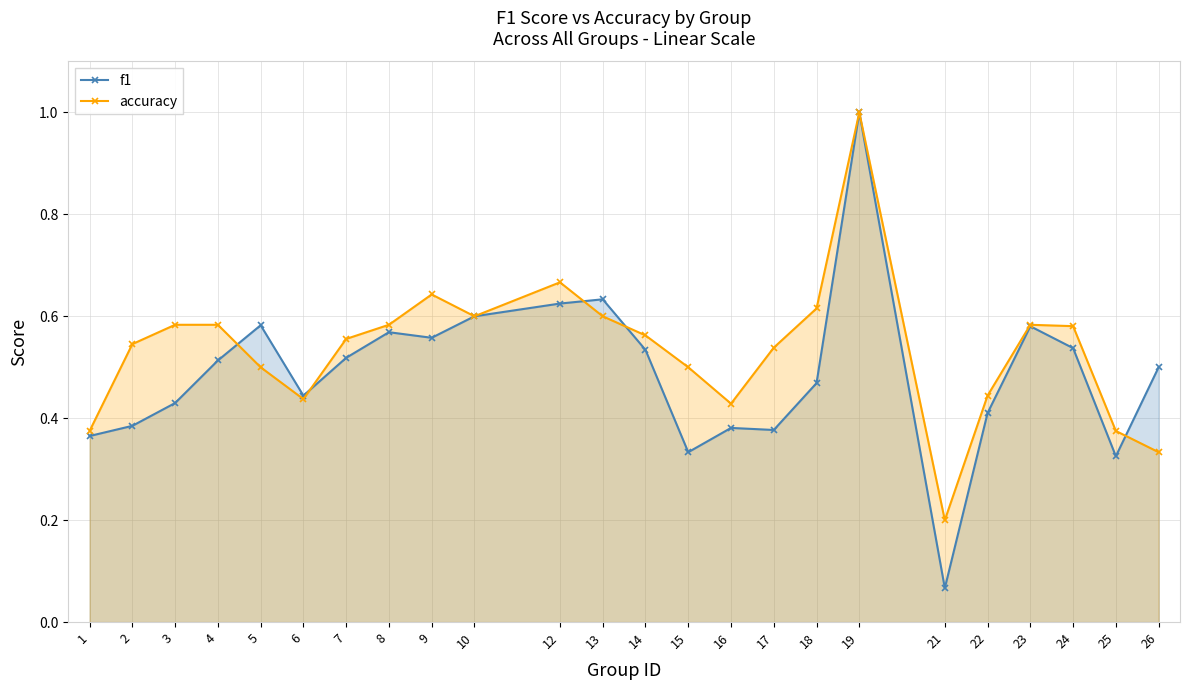

How many interior local valleys does the accuracy series have?

4